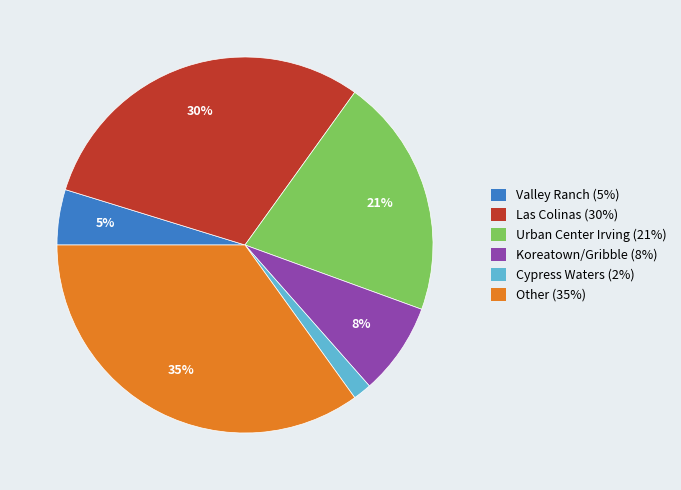

To the nearest percent, what is the difference between the Koreatown/Gribble and Other slice percentages?

27%